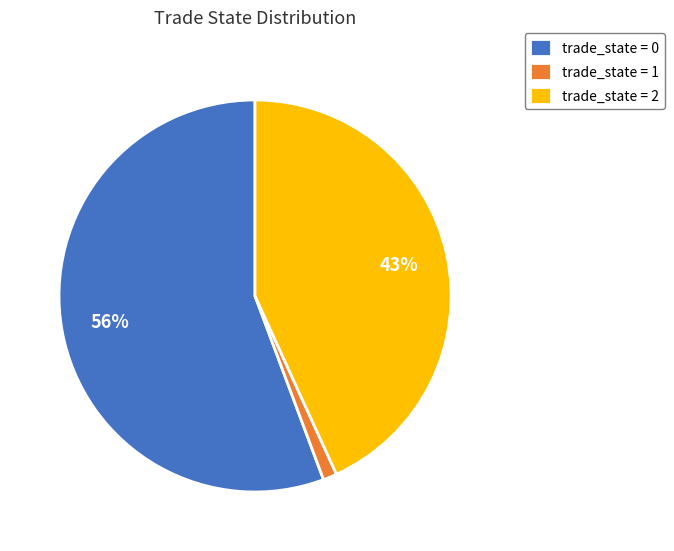

What is the smallest slice in the pie chart?

trade_state = 1